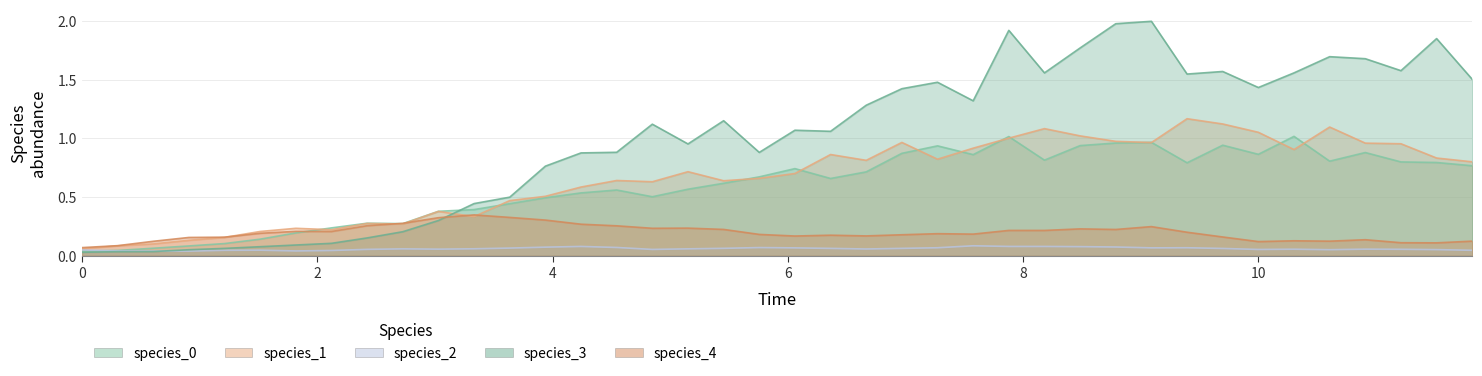

How many data points in species_3 are less than 1?

18